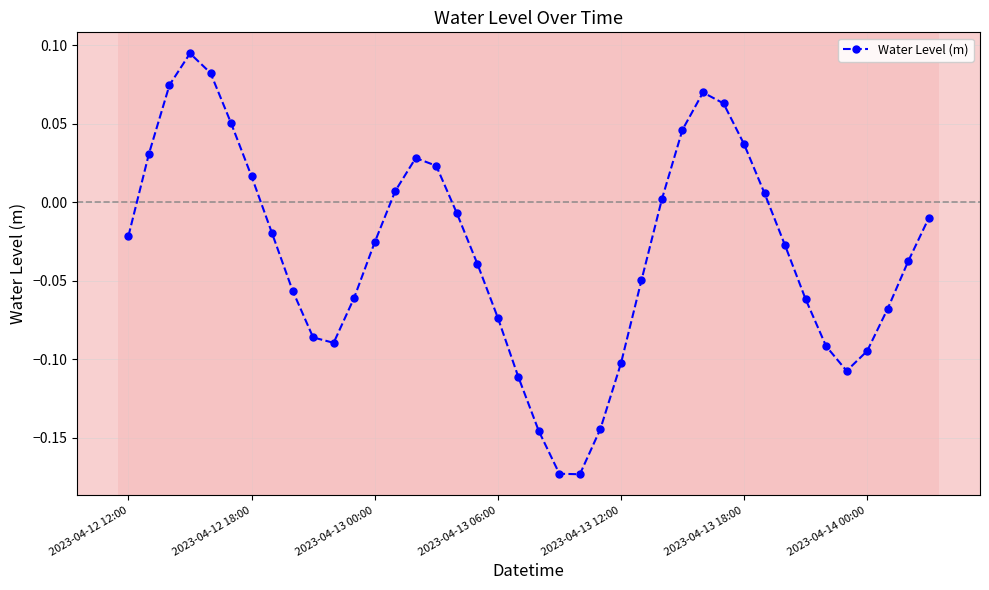

True or false: the data has more than 1 interior local peaks.

True